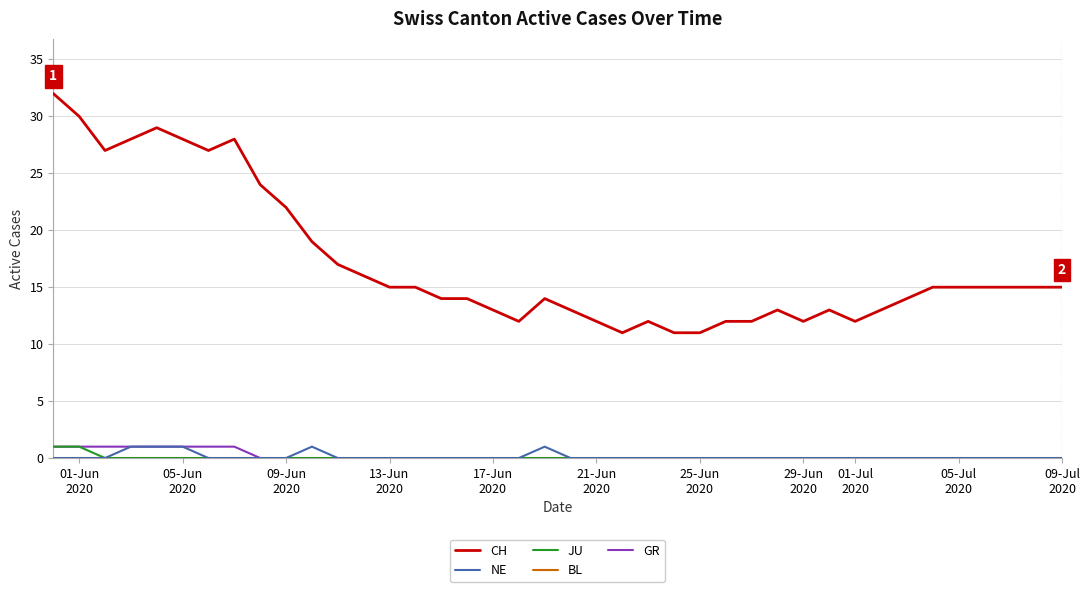

True or false: CH and GR intersect in this chart.

False